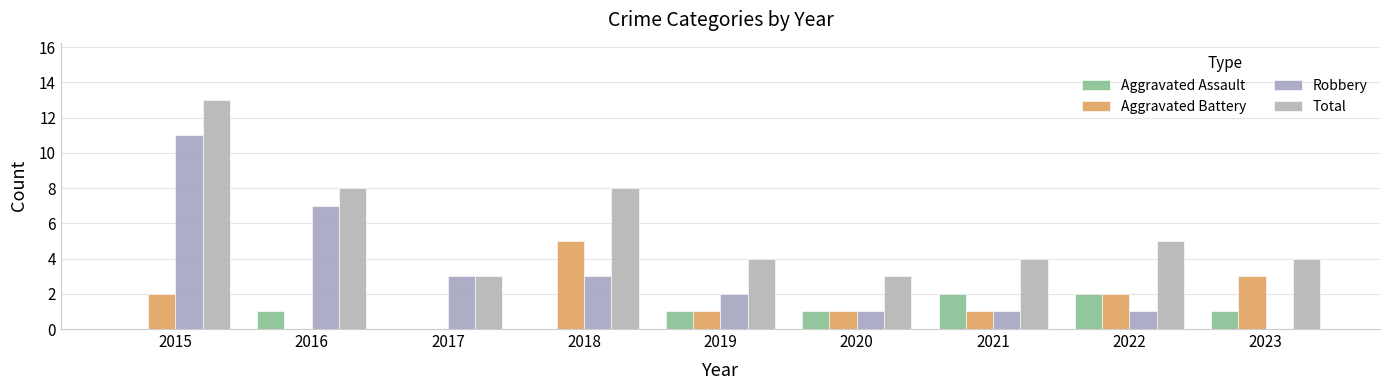

What is the difference between the maximum and minimum values in the Robbery series?

11